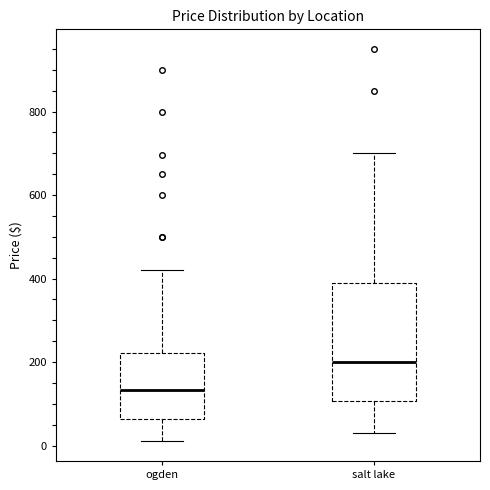

Which box has the lowest median line?

ogden